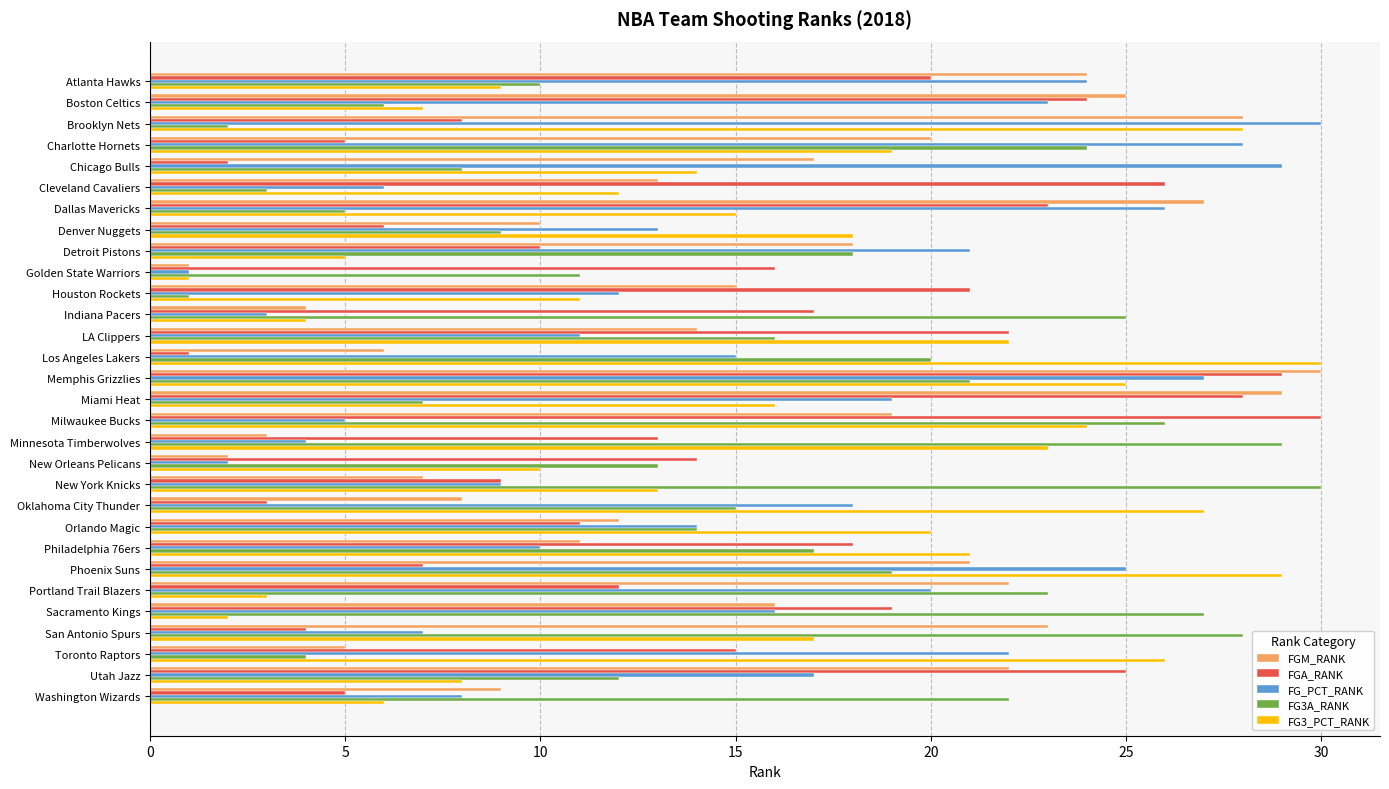

Which category has the highest value in the FGA_RANK series?

Milwaukee Bucks